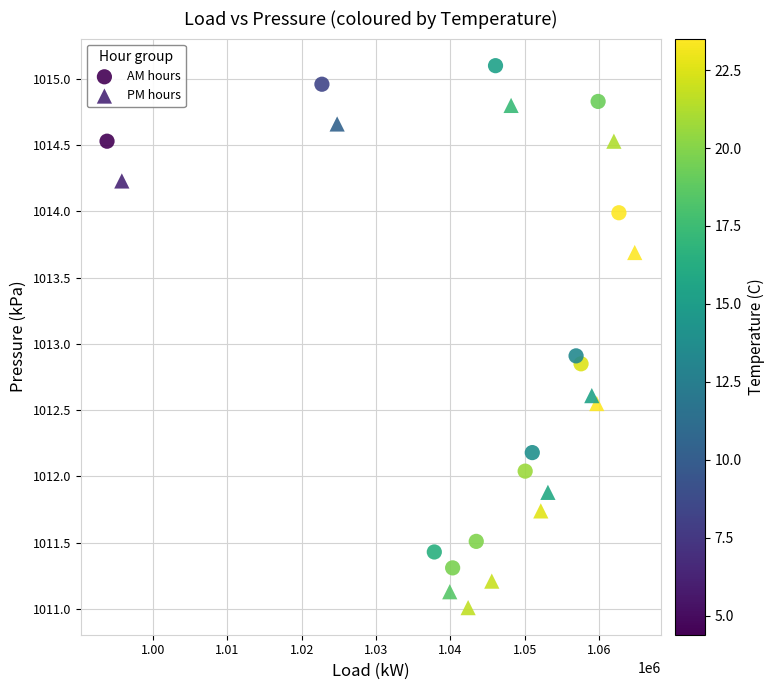

Which series reaches the minimum Y coordinate?

PM hours